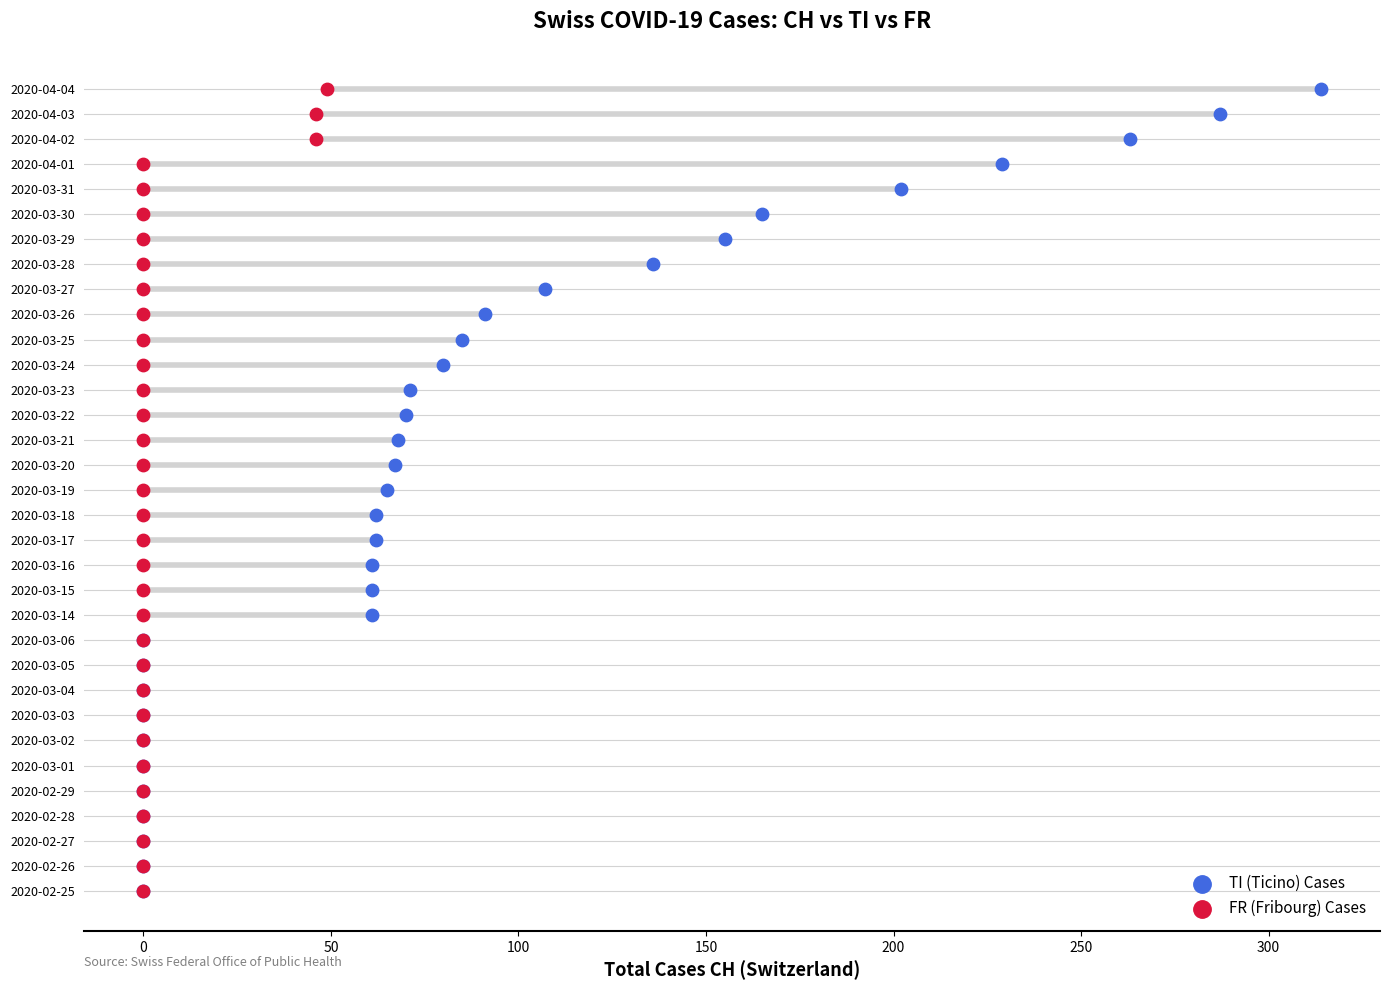

What are all the series names shown in the legend?

TI (Ticino) Cases, FR (Fribourg) Cases